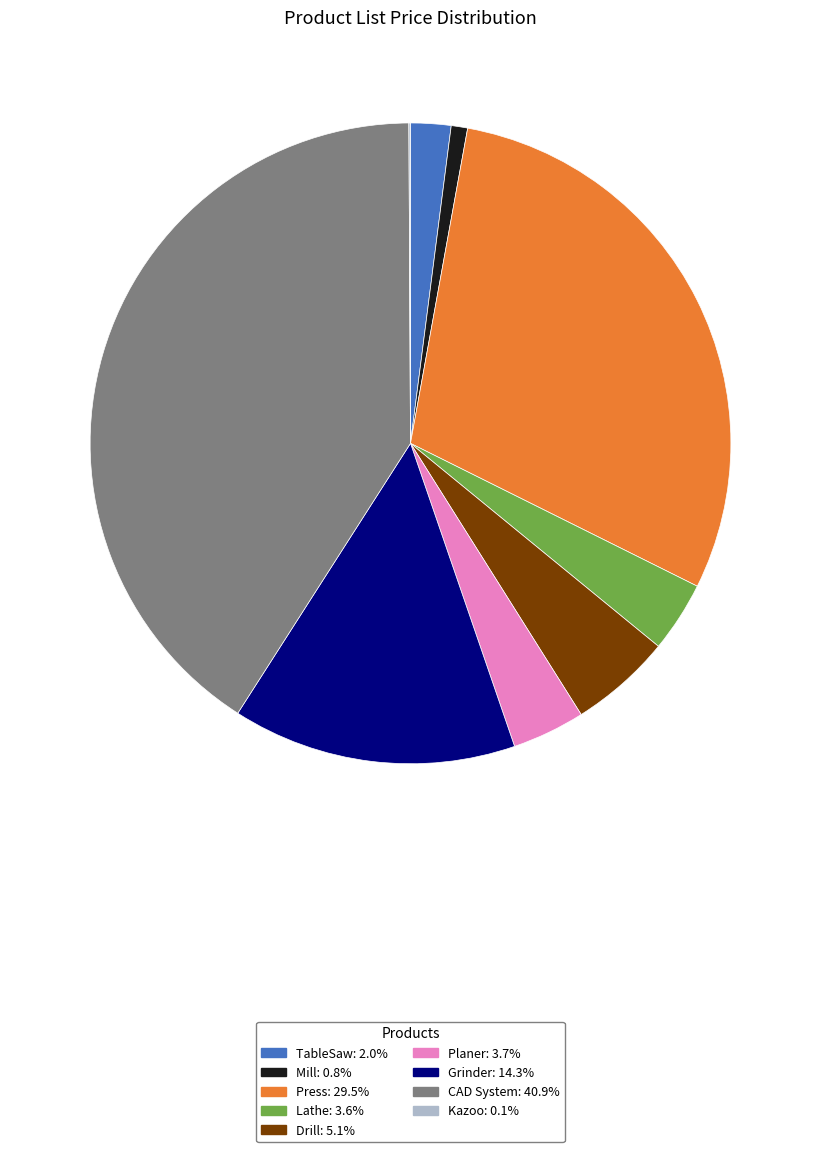

Does Lathe represent more than half of the total?

No